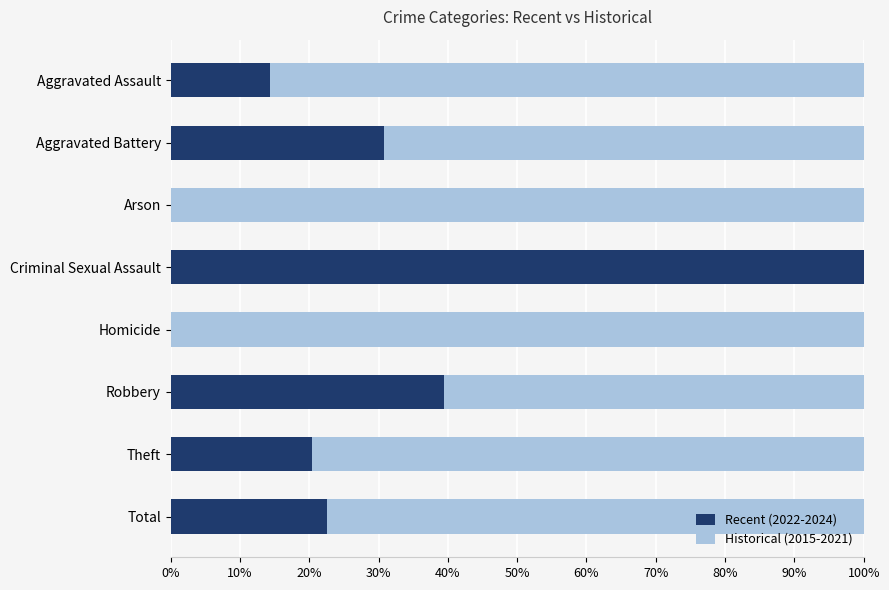

What is the total value across all series at Robbery?

100.0